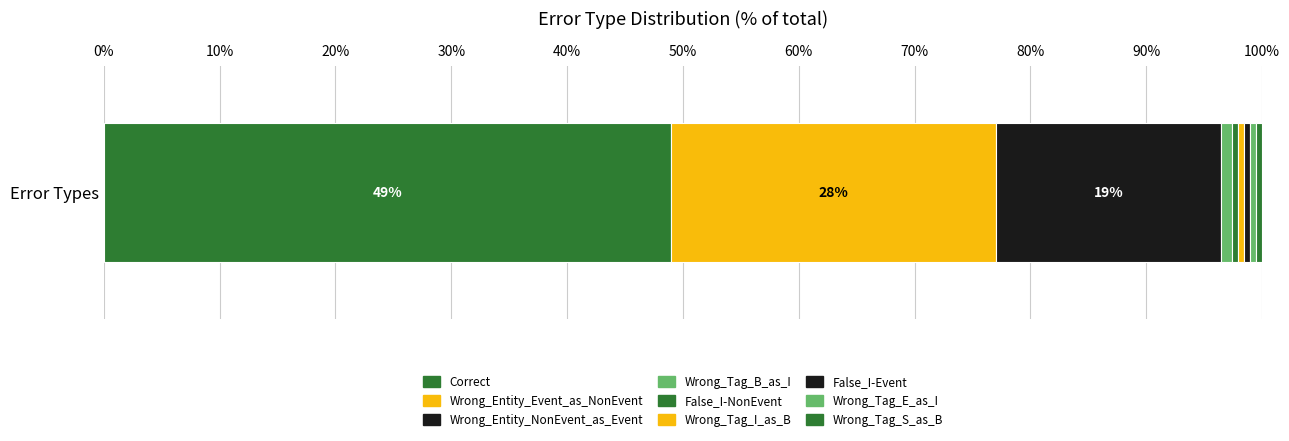

How many categories are shown in the chart?

1